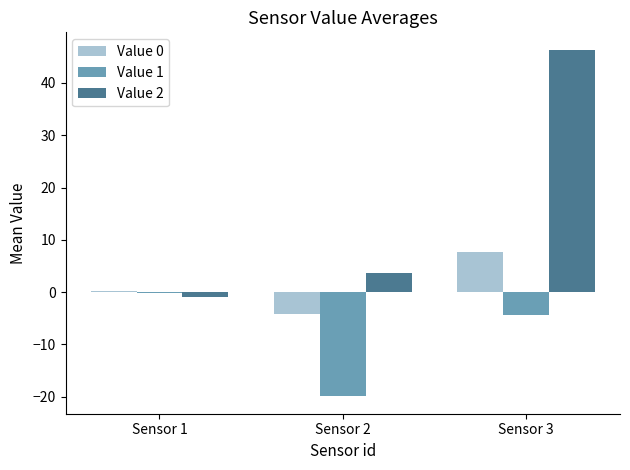

What is the total value across all series at Sensor 3?

49.7